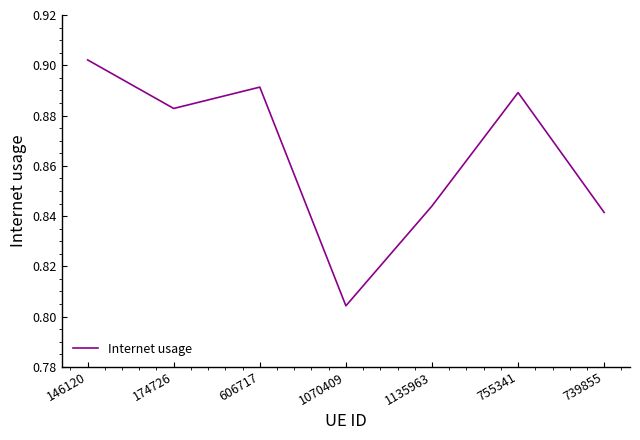

At which label is the value closest to 0?

1070409